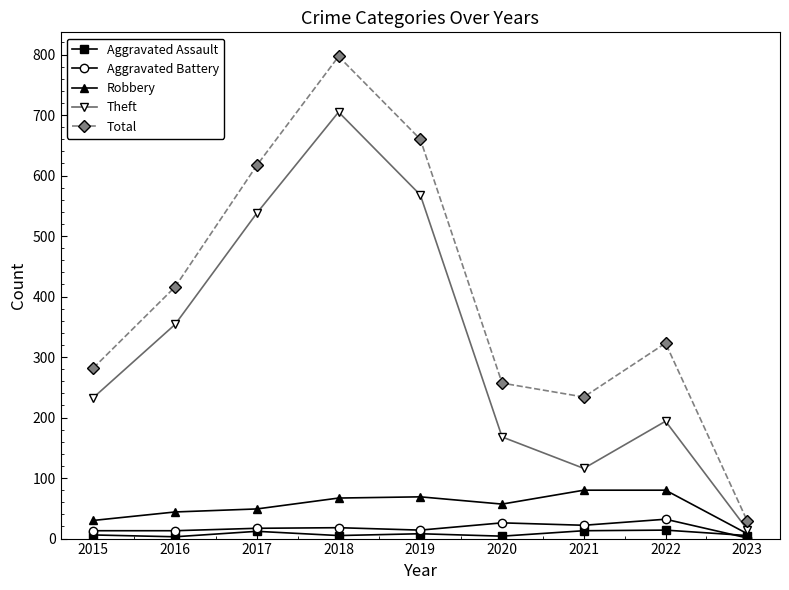

What is the difference between the Aggravated Battery values at 2015 and 2021?

9